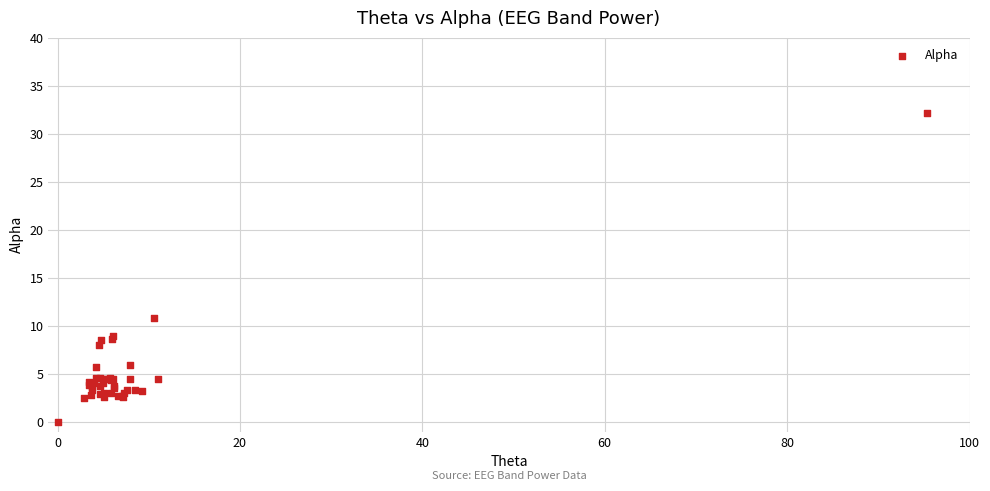

What Y value in the scatter plot is closest to 16?

10.8